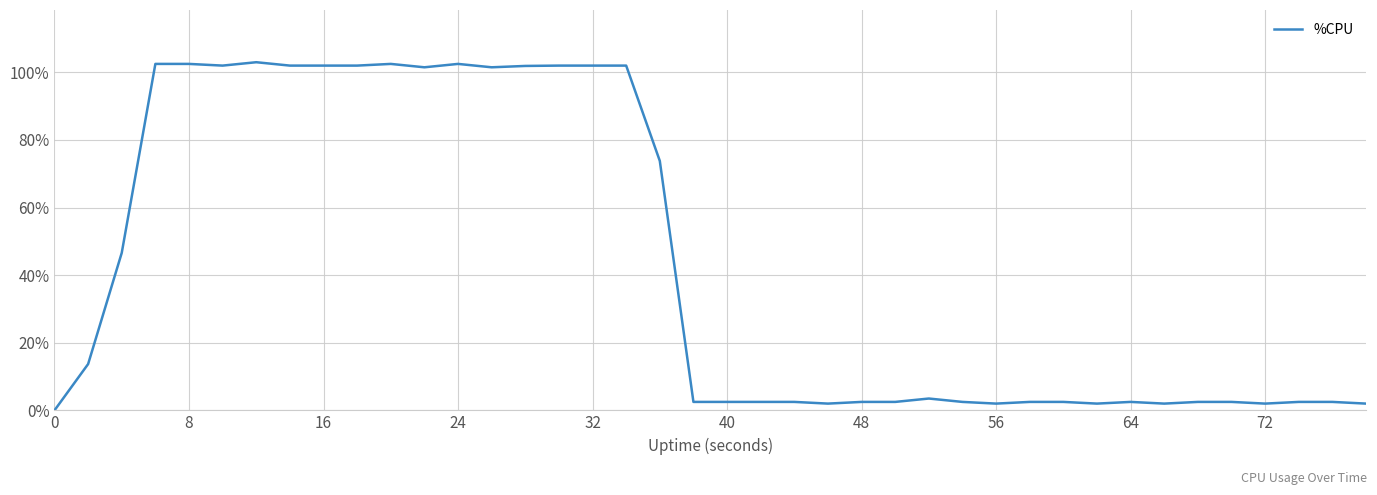

What is the greatest value displayed?

103.0